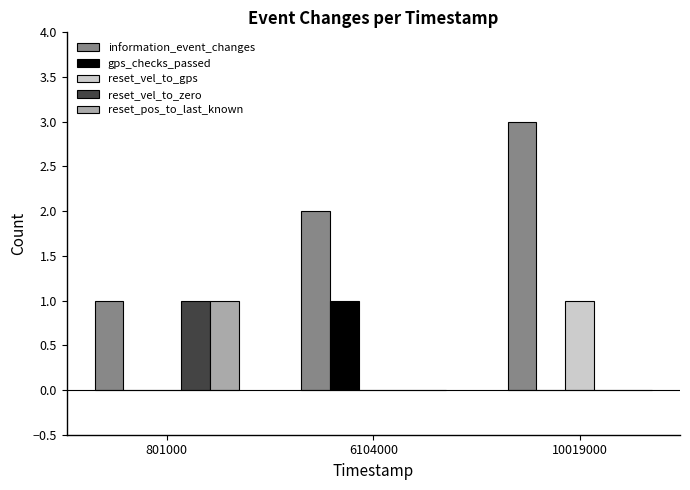

What is the greatest value displayed?

3